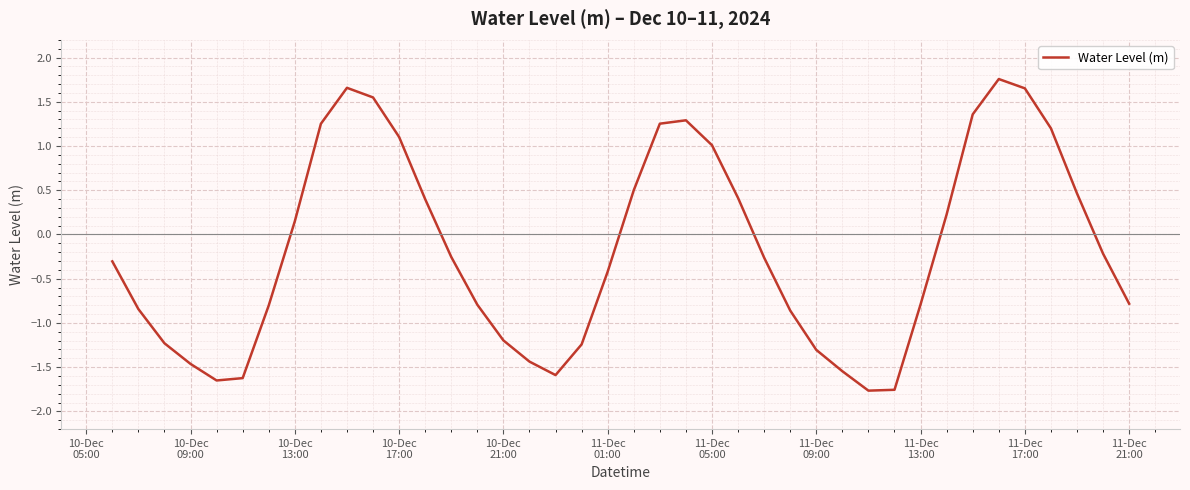

What is the greatest value displayed?

1.8